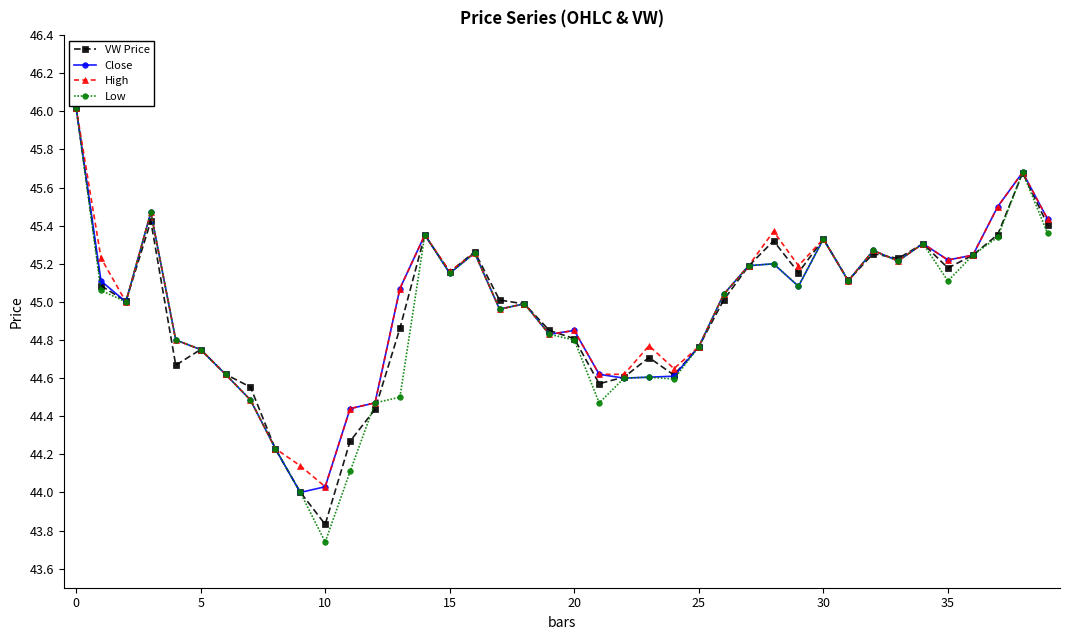

At how many categories does at least one series exceed 43?

40